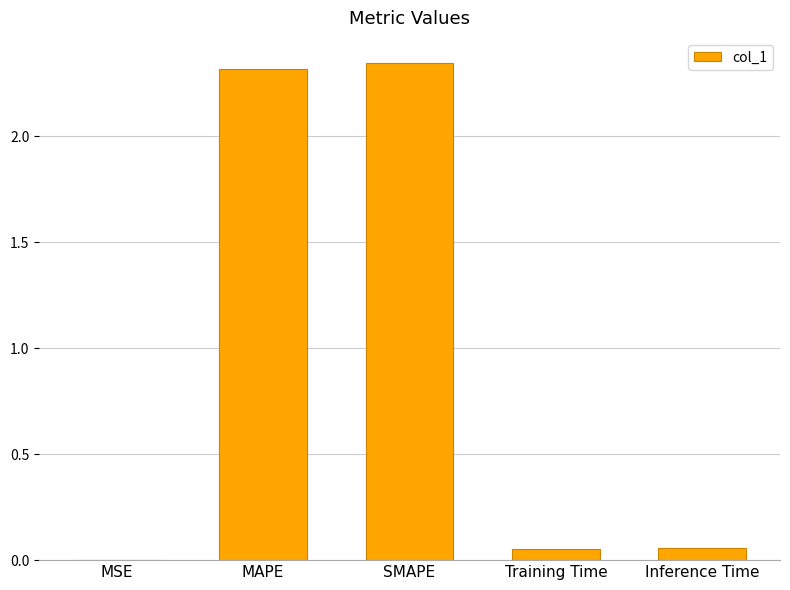

What is the sum of all values?

4.8